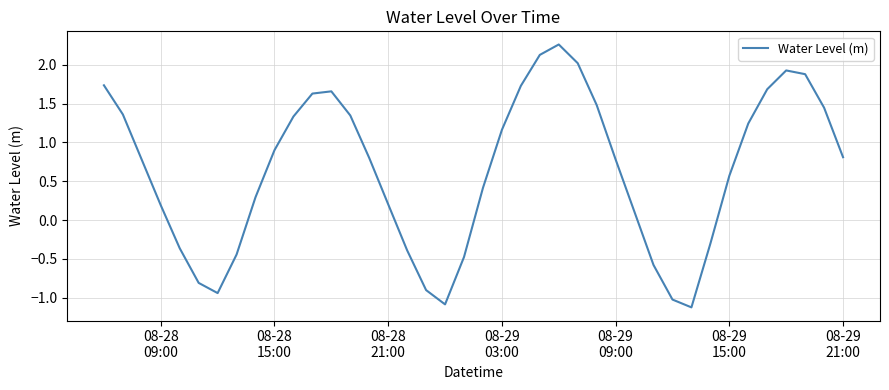

What is the smallest value displayed?

-1.1